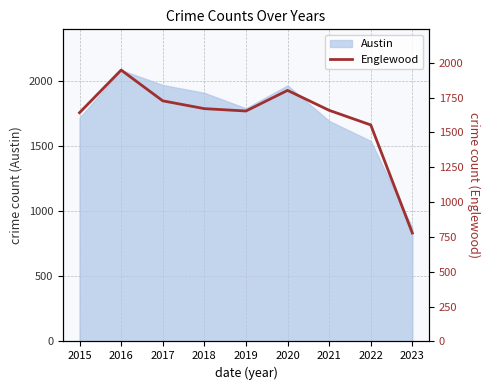

Where is Austin nearest to the value 1480?

2022